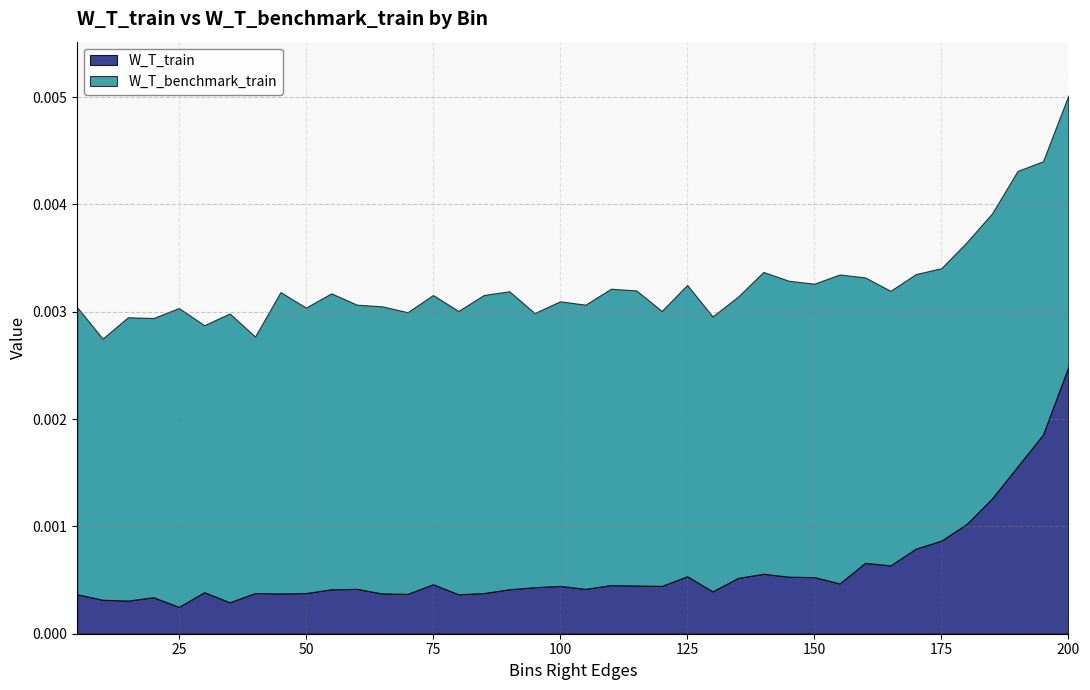

True or false: W_T_train and W_T_benchmark_train cross at least once.

False